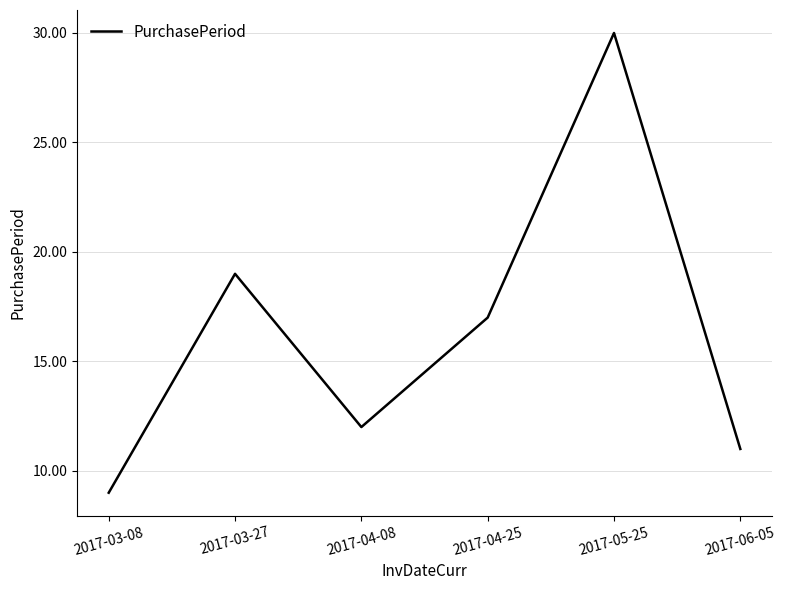

Reading right to left, what are all the values shown in this chart?

11	30	17	12	19	9